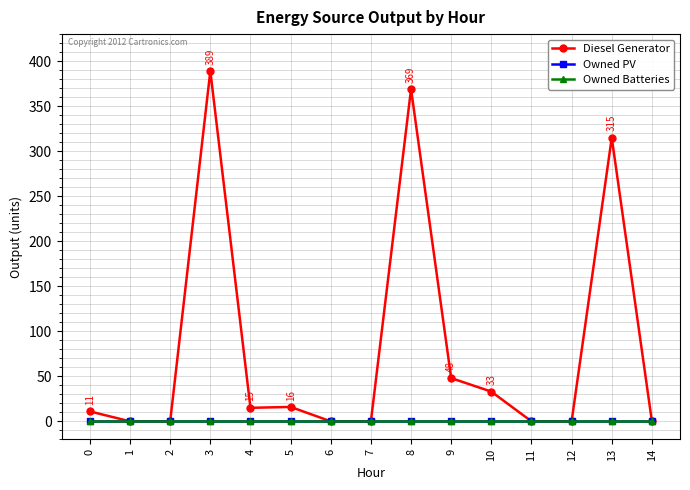

Does the chart have visible grid lines?

Yes